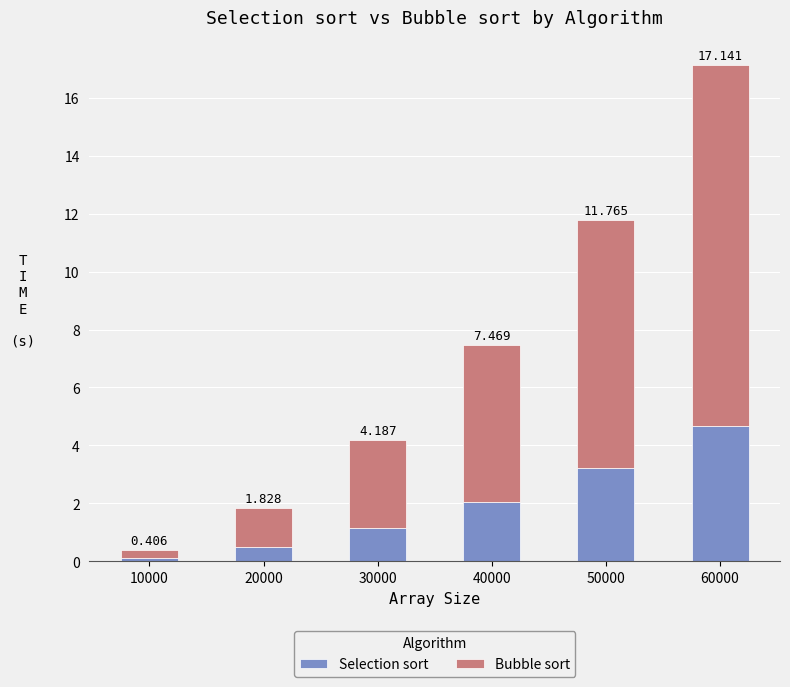

Between 60000 and 30000, which is larger?

60000